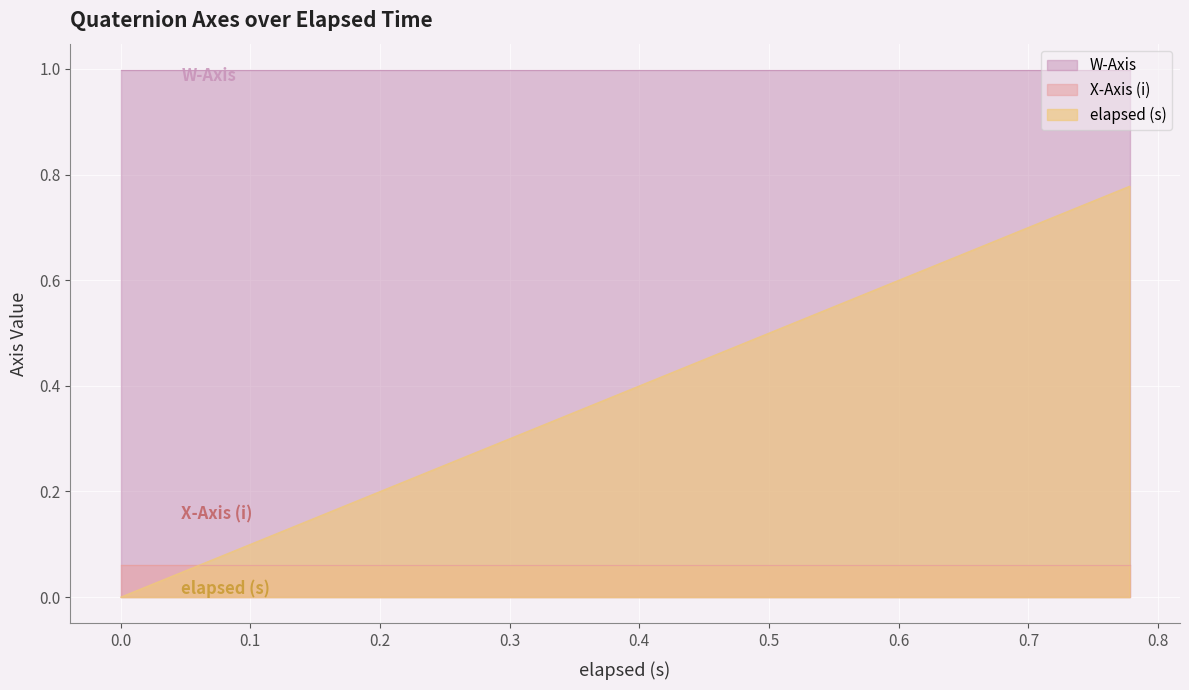

Reading right to left, extract all data points from this chart.

W-Axis: 0.778=1.0	0.764=1.0	0.748=1.0	0.734=1.0	0.703=1.0	0.688=1.0	0.661=1.0	0.644=1.0	0.628=1.0	0.599=1.0	0.583=1.0	0.568=1.0	0.539=1.0	0.523=1.0	0.508=1.0	0.478=1.0	0.463=1.0	0.449=1.0	0.419=1.0	0.403=1.0	0.389=1.0	0.359=1.0	0.343=1.0	0.329=1.0	0.313=1.0	0.283=1.0	0.268=1.0	0.238=1.0	0.224=1.0	0.195=1.0	0.179=1.0	0.178=1.0	0.134=1.0	0.119=1.0	0.104=1.0	0.073=1.0	0.059=1.0	0.044=1.0	0.014=1.0	0.0=1.0
X-Axis (i): 0.778=0.1	0.764=0.1	0.748=0.1	0.734=0.1	0.703=0.1	0.688=0.1	0.661=0.1	0.644=0.1	0.628=0.1	0.599=0.1	0.583=0.1	0.568=0.1	0.539=0.1	0.523=0.1	0.508=0.1	0.478=0.1	0.463=0.1	0.449=0.1	0.419=0.1	0.403=0.1	0.389=0.1	0.359=0.1	0.343=0.1	0.329=0.1	0.313=0.1	0.283=0.1	0.268=0.1	0.238=0.1	0.224=0.1	0.195=0.1	0.179=0.1	0.178=0.1	0.134=0.1	0.119=0.1	0.104=0.1	0.073=0.1	0.059=0.1	0.044=0.1	0.014=0.1	0.0=0.1
elapsed (s): 0.778=0.8	0.764=0.8	0.748=0.7	0.734=0.7	0.703=0.7	0.688=0.7	0.661=0.7	0.644=0.6	0.628=0.6	0.599=0.6	0.583=0.6	0.568=0.6	0.539=0.5	0.523=0.5	0.508=0.5	0.478=0.5	0.463=0.5	0.449=0.4	0.419=0.4	0.403=0.4	0.389=0.4	0.359=0.4	0.343=0.3	0.329=0.3	0.313=0.3	0.283=0.3	0.268=0.3	0.238=0.2	0.224=0.2	0.195=0.2	0.179=0.2	0.178=0.2	0.134=0.1	0.119=0.1	0.104=0.1	0.073=0.1	0.059=0.1	0.044=0.0	0.014=0.0	0.0=0.0